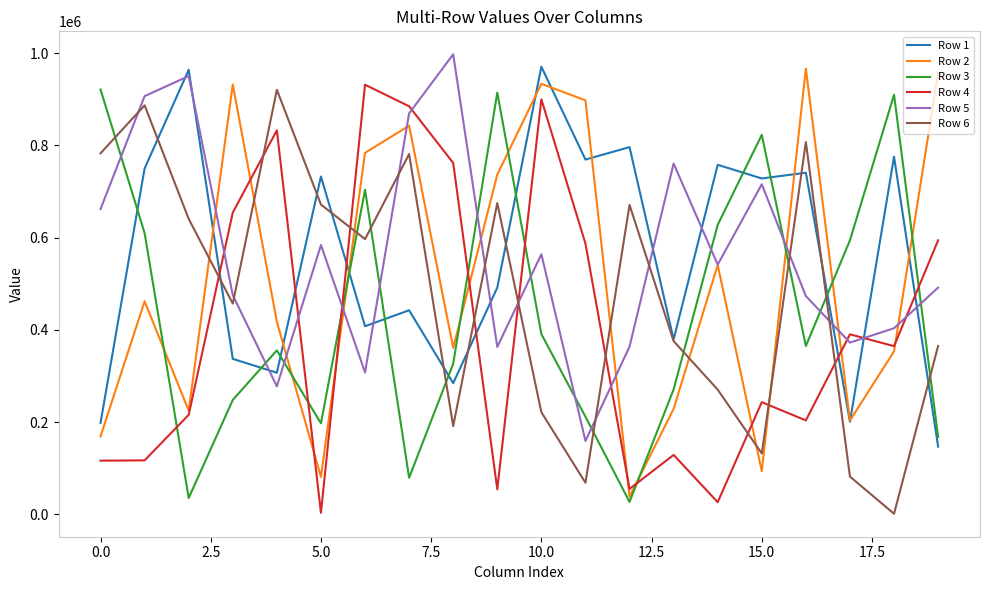

How many intersections are there between Row 6 and Row 3?

9